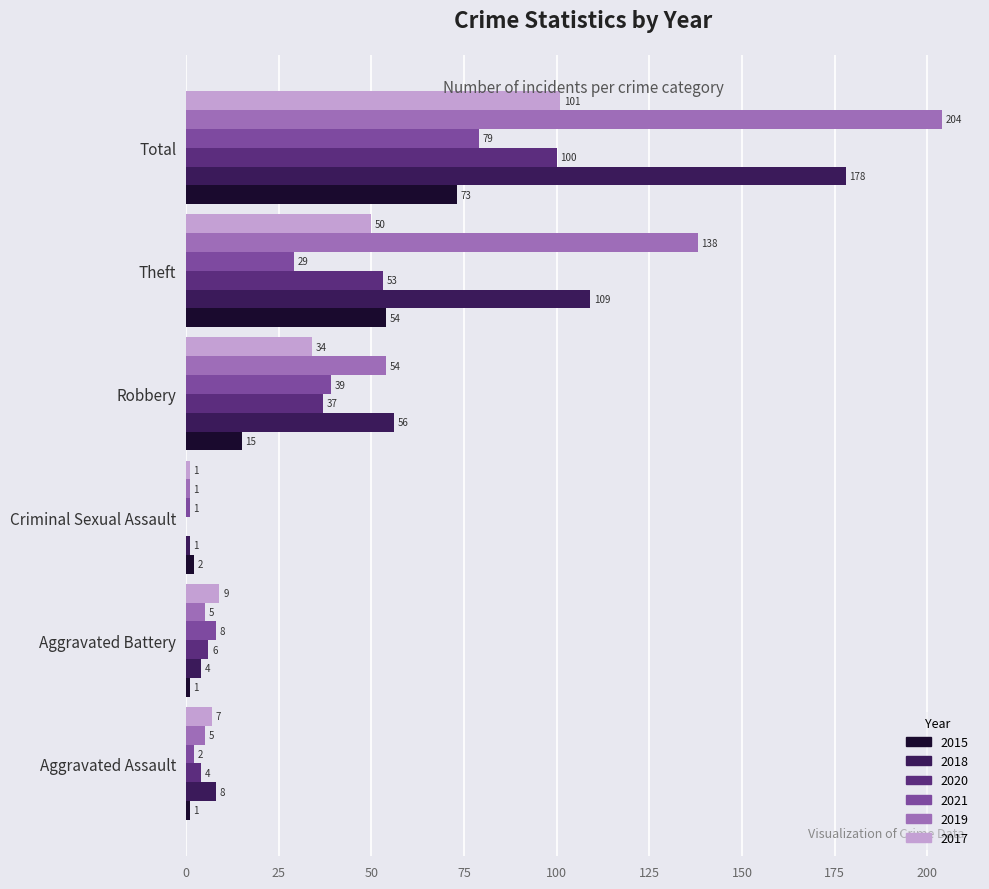

Is it true that 2020 equals 149 at Total?

False